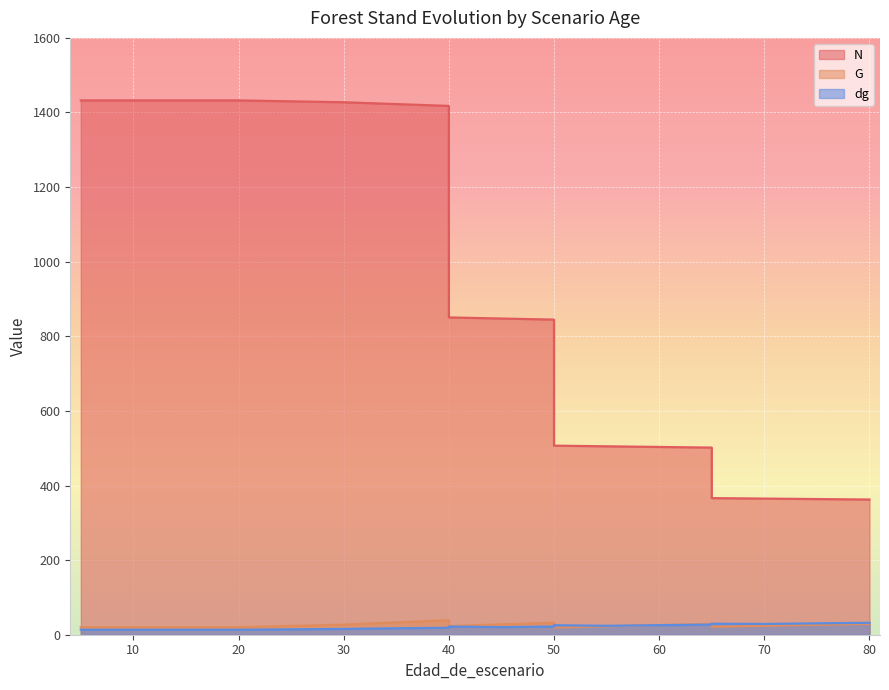

True or false: N and dg cross at least once.

False